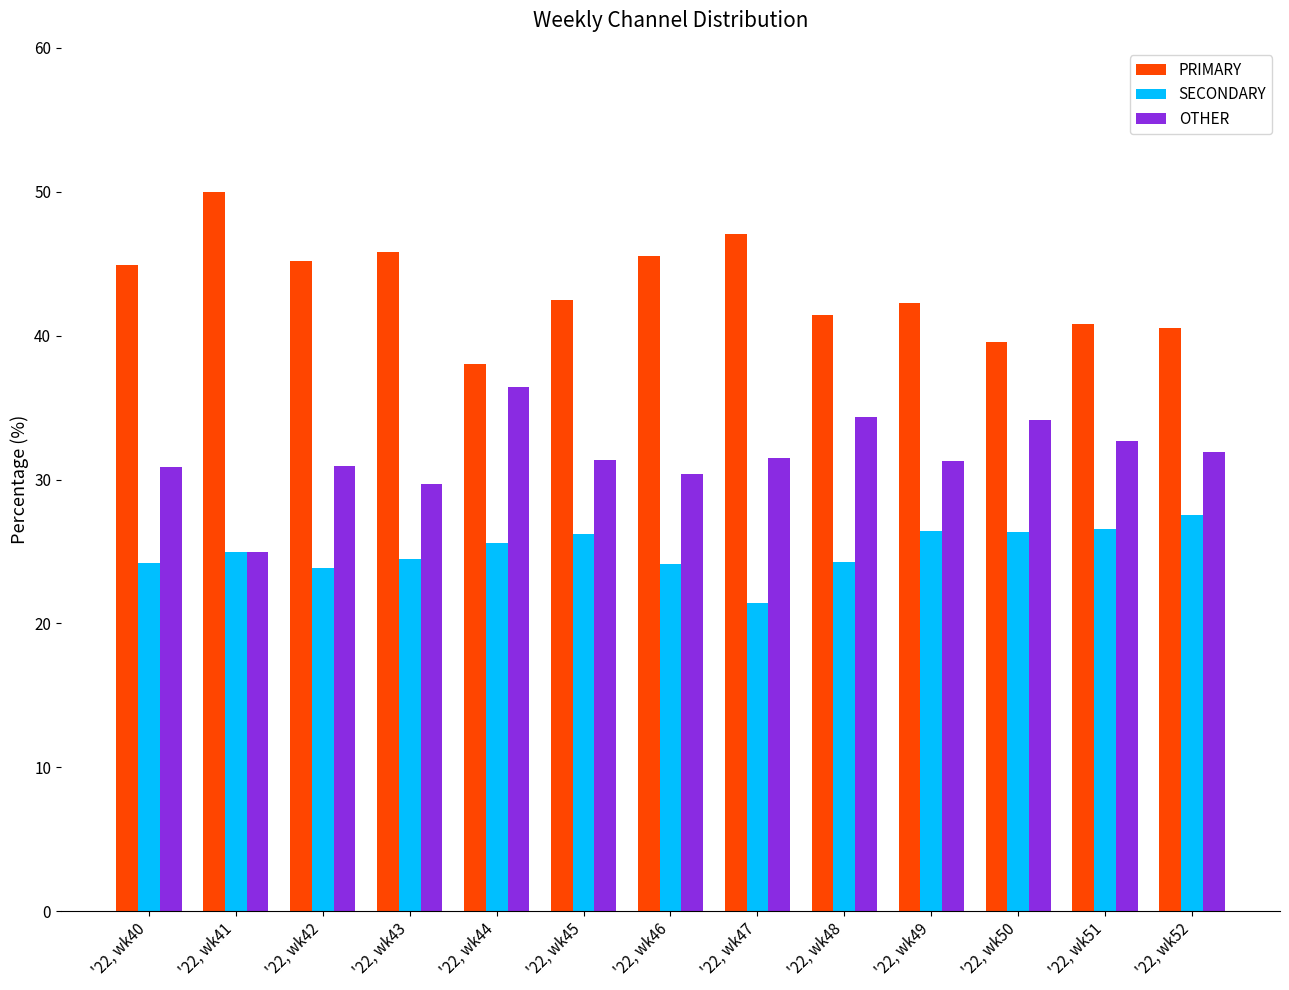

What is the minimum value for PRIMARY?

38.0